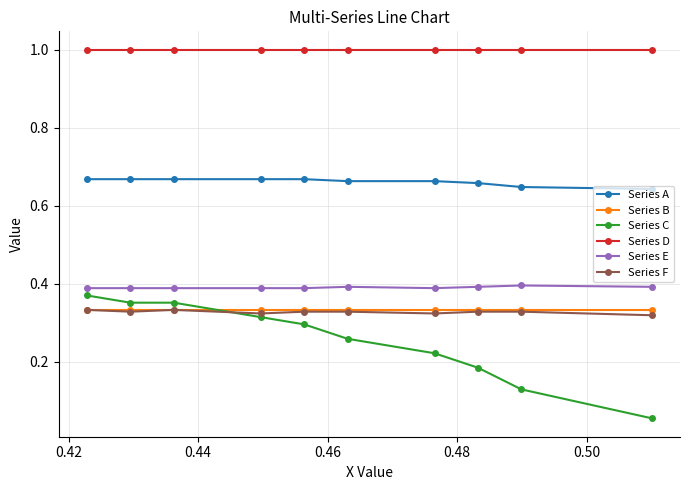

List the series in order of their peak value, highest first.

Series D, Series A, Series E, Series C, Series B, Series F